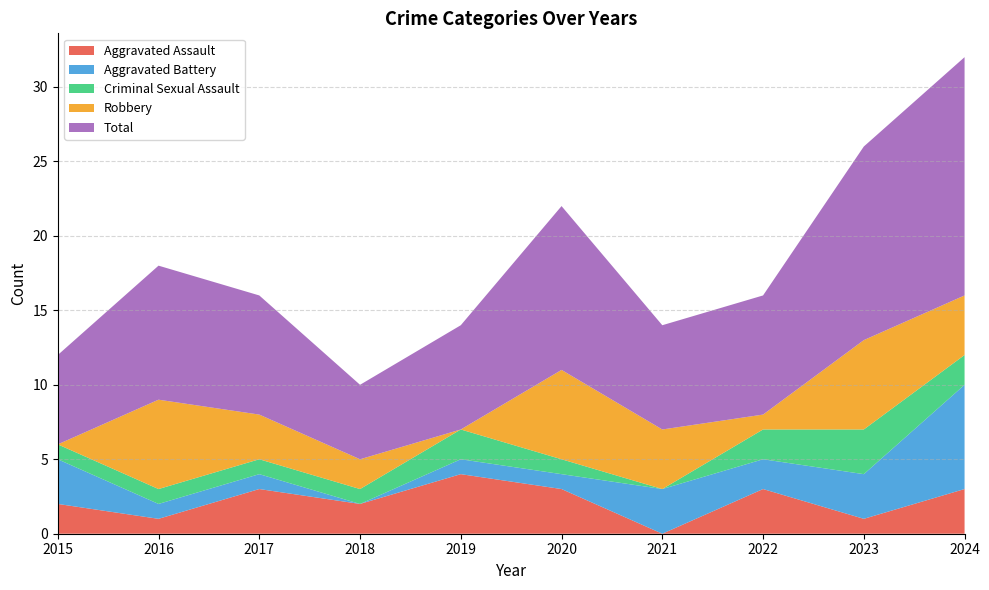

Reading left to right, extract all data points from this chart.

Aggravated Assault: 2015=2	2016=1	2017=3	2018=2	2019=4	2020=3	2021=0	2022=3	2023=1	2024=3
Aggravated Battery: 2015=3	2016=1	2017=1	2018=0	2019=1	2020=1	2021=3	2022=2	2023=3	2024=7
Criminal Sexual Assault: 2015=1	2016=1	2017=1	2018=1	2019=2	2020=1	2021=0	2022=2	2023=3	2024=2
Robbery: 2015=0	2016=6	2017=3	2018=2	2019=0	2020=6	2021=4	2022=1	2023=6	2024=4
Total: 2015=6	2016=9	2017=8	2018=5	2019=7	2020=11	2021=7	2022=8	2023=13	2024=16